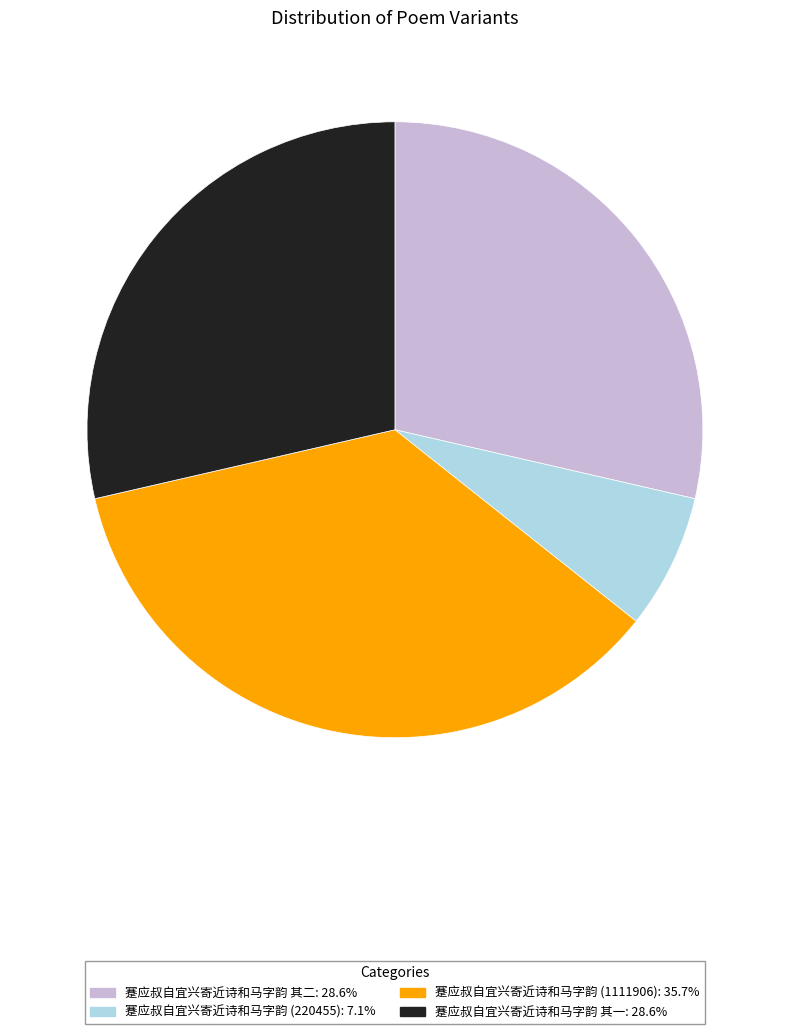

How many slices are in this pie chart?

4